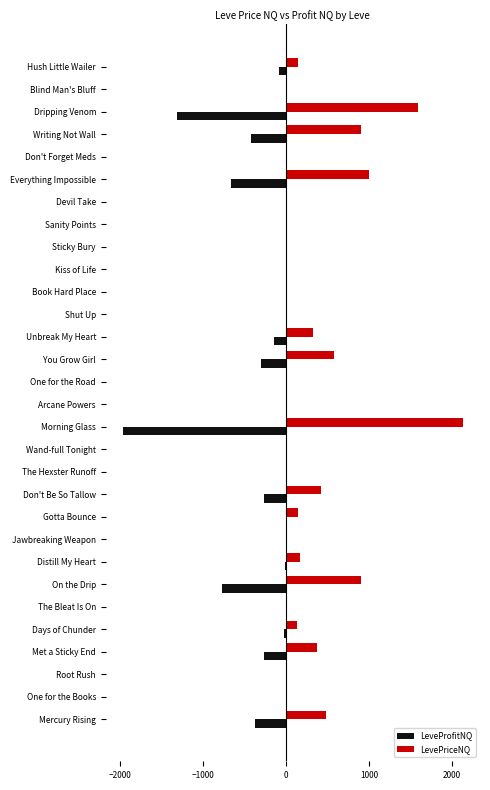

What is the sum of all LeveProfitNQ values?

-6571.8